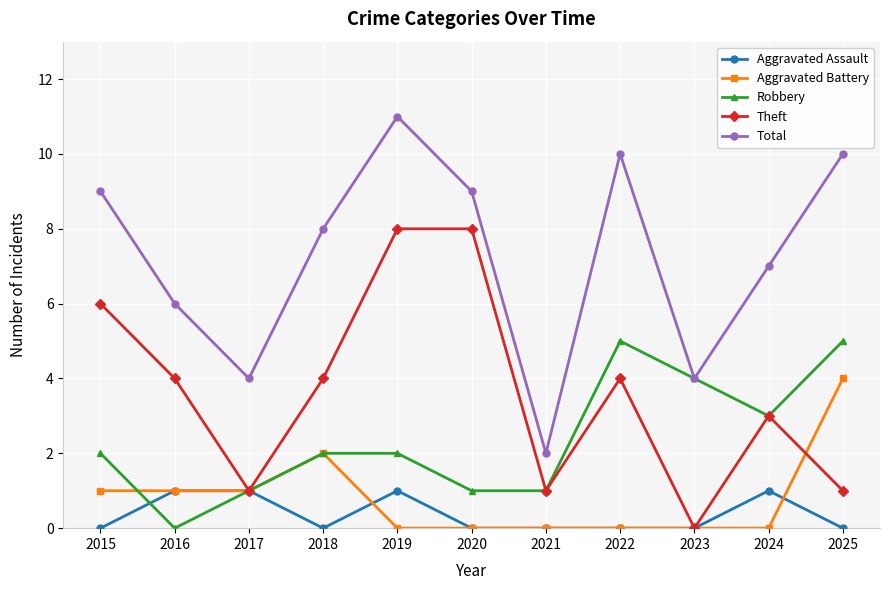

What is the value of the Robbery point at the 1st from the left?

2